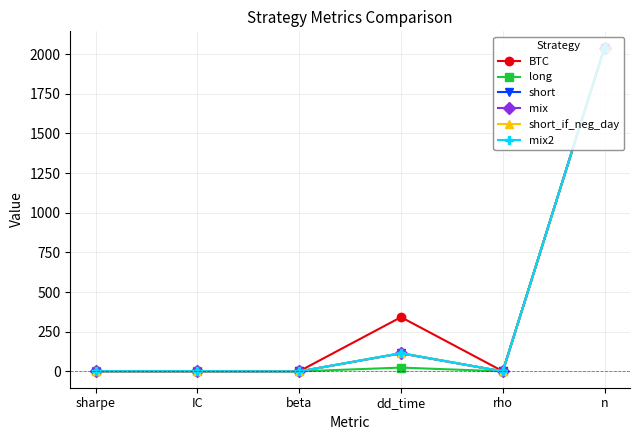

What is the label of the 5th point from the left?

rho